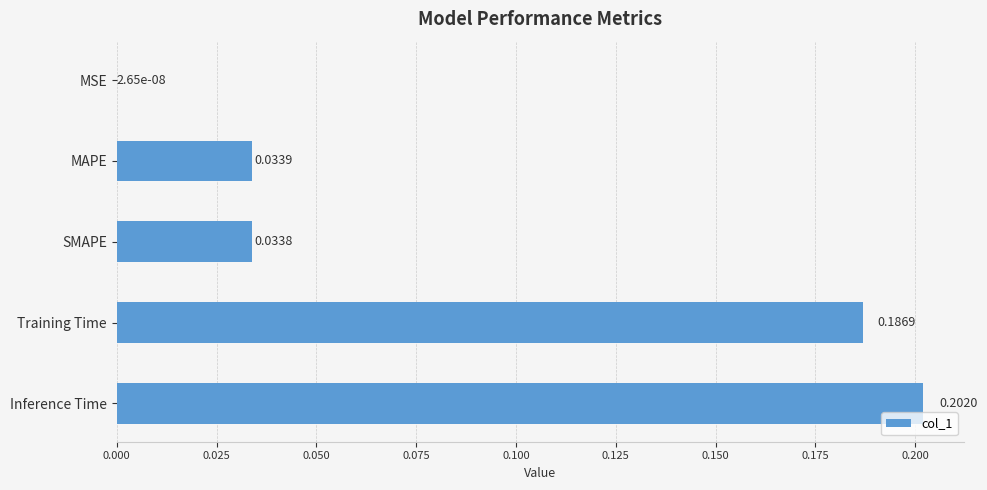

Which has a higher value, MSE or Training Time?

Training Time